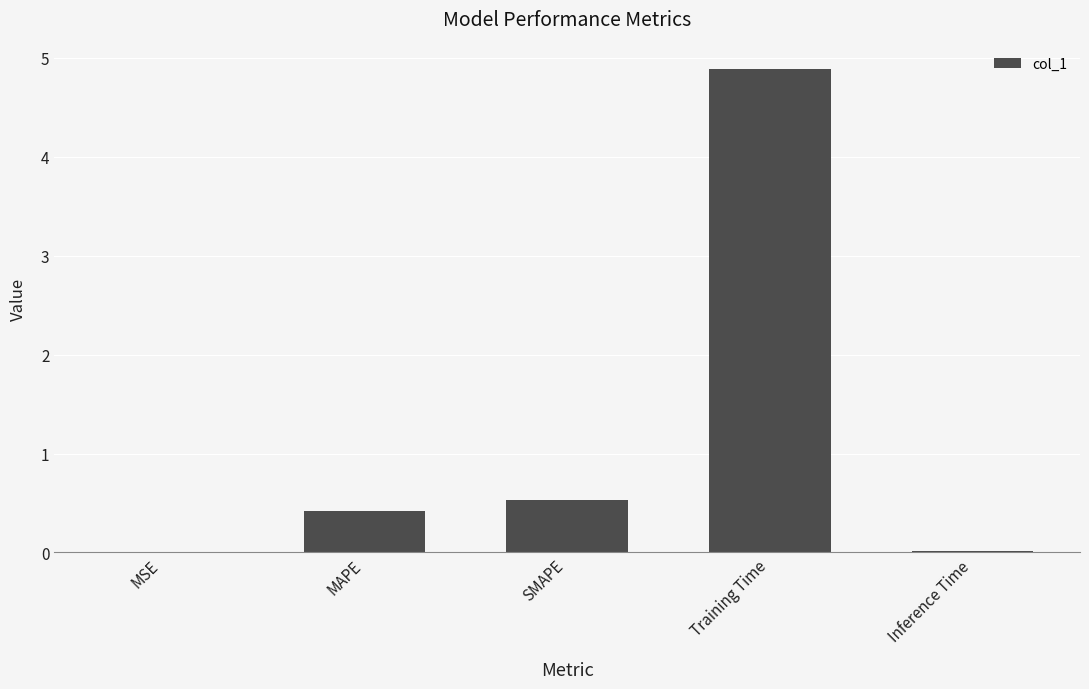

Between SMAPE and MAPE, which is larger?

SMAPE